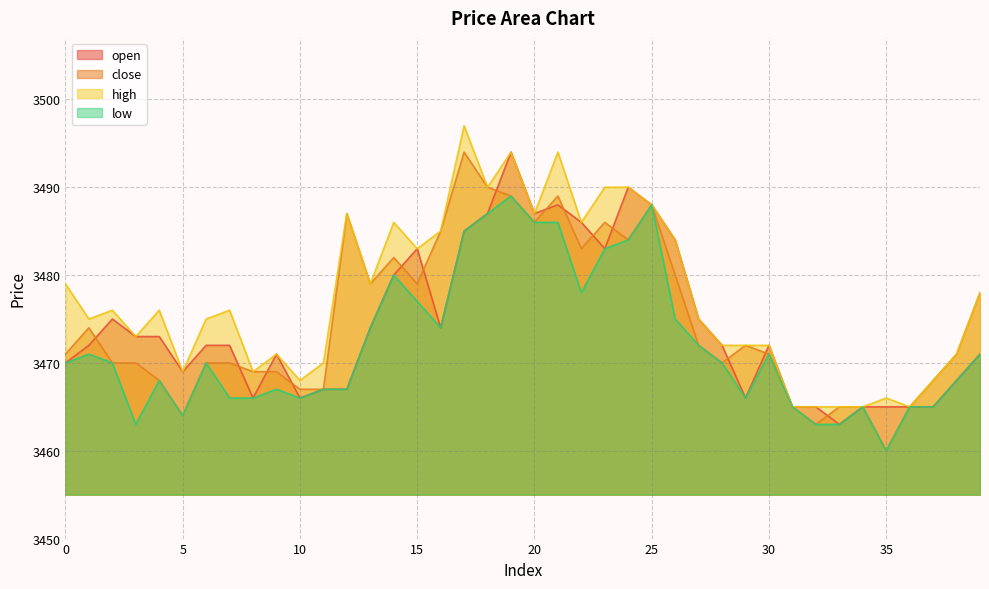

True or false: low and high cross at least once.

False